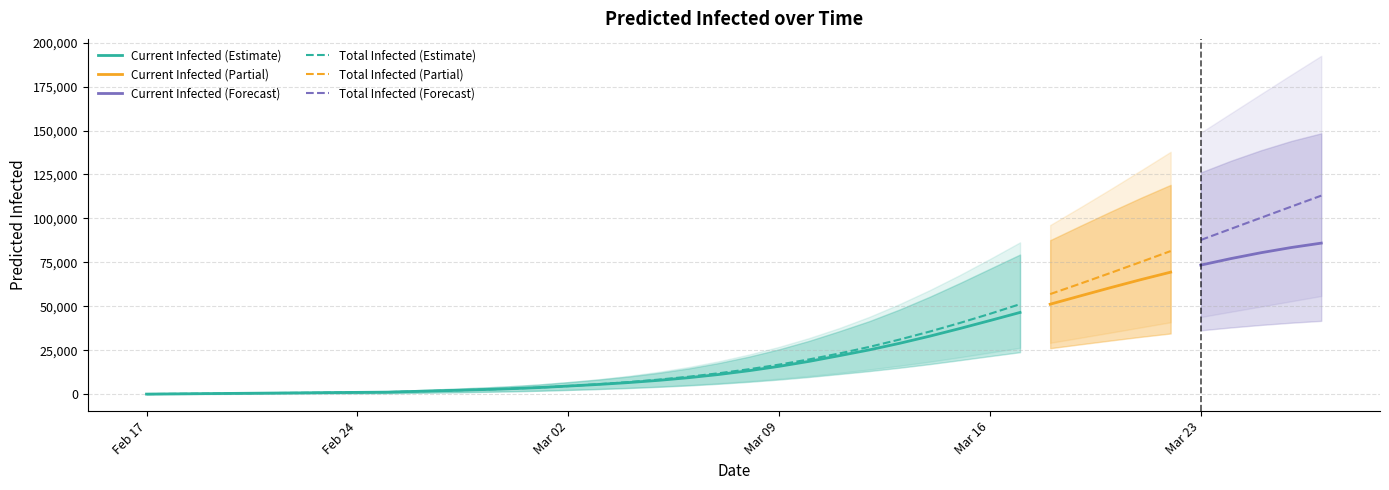

How many lines are shown in the chart?

6